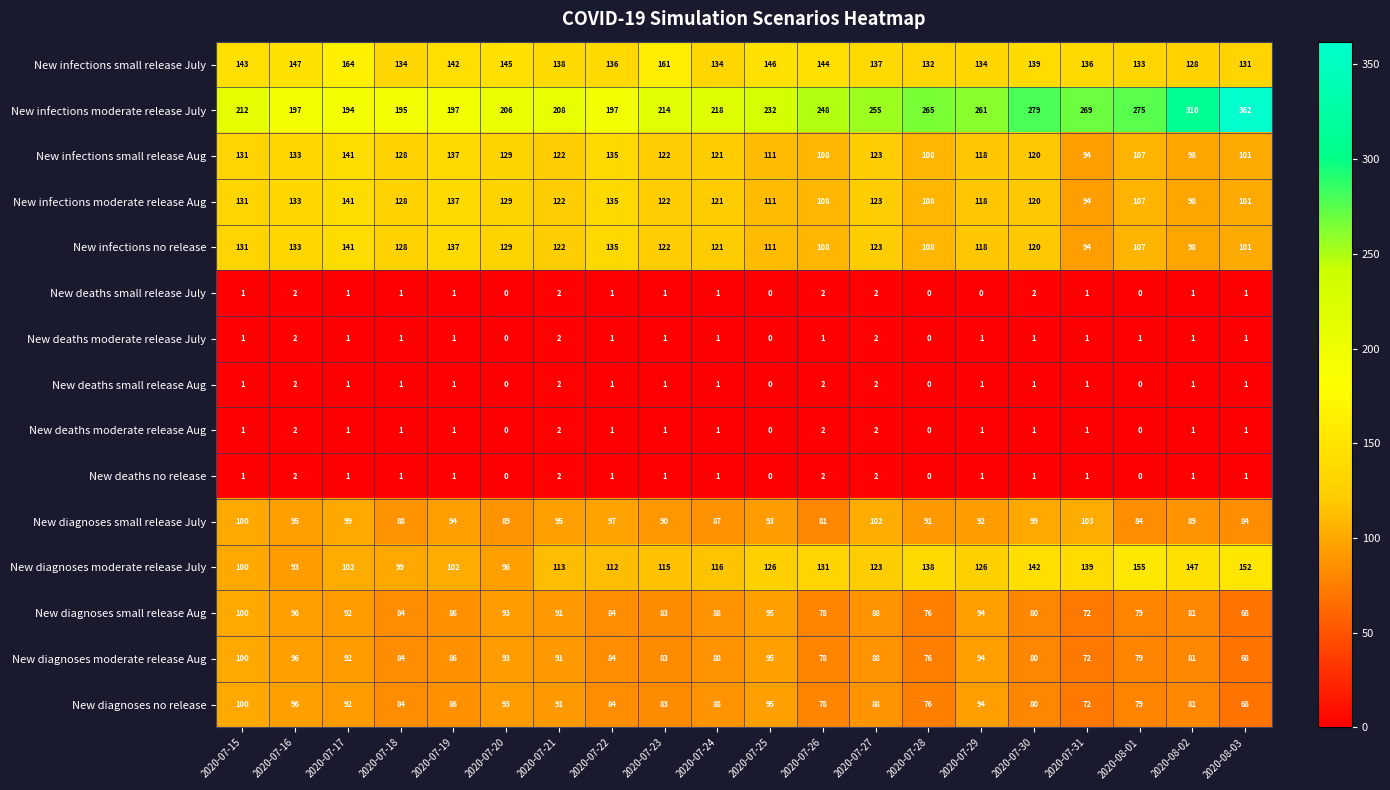

How many data points in New deaths small release July are less than 1?

5